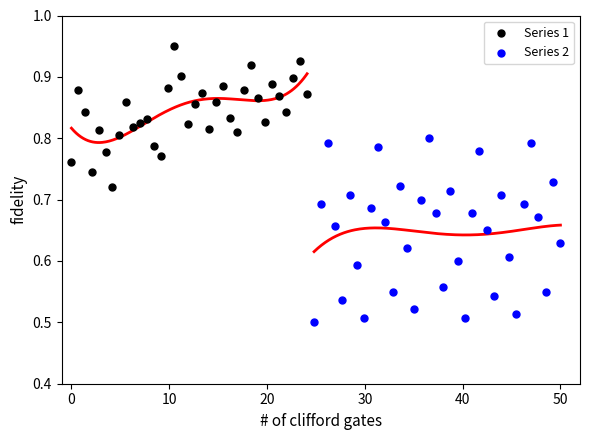

Which series contains the highest Y value?

Series 1